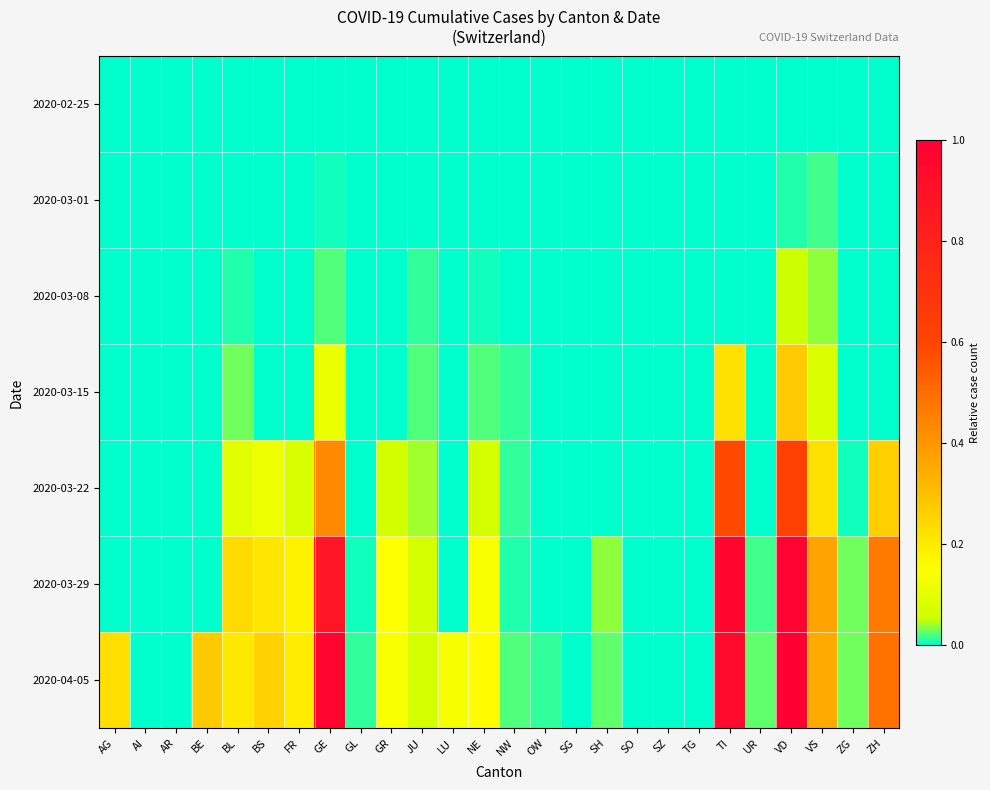

Rank the series by their maximum value, from lowest to highest.

2020-02-25, 2020-03-01, 2020-03-08, 2020-03-15, 2020-03-22, 2020-03-29, 2020-04-05